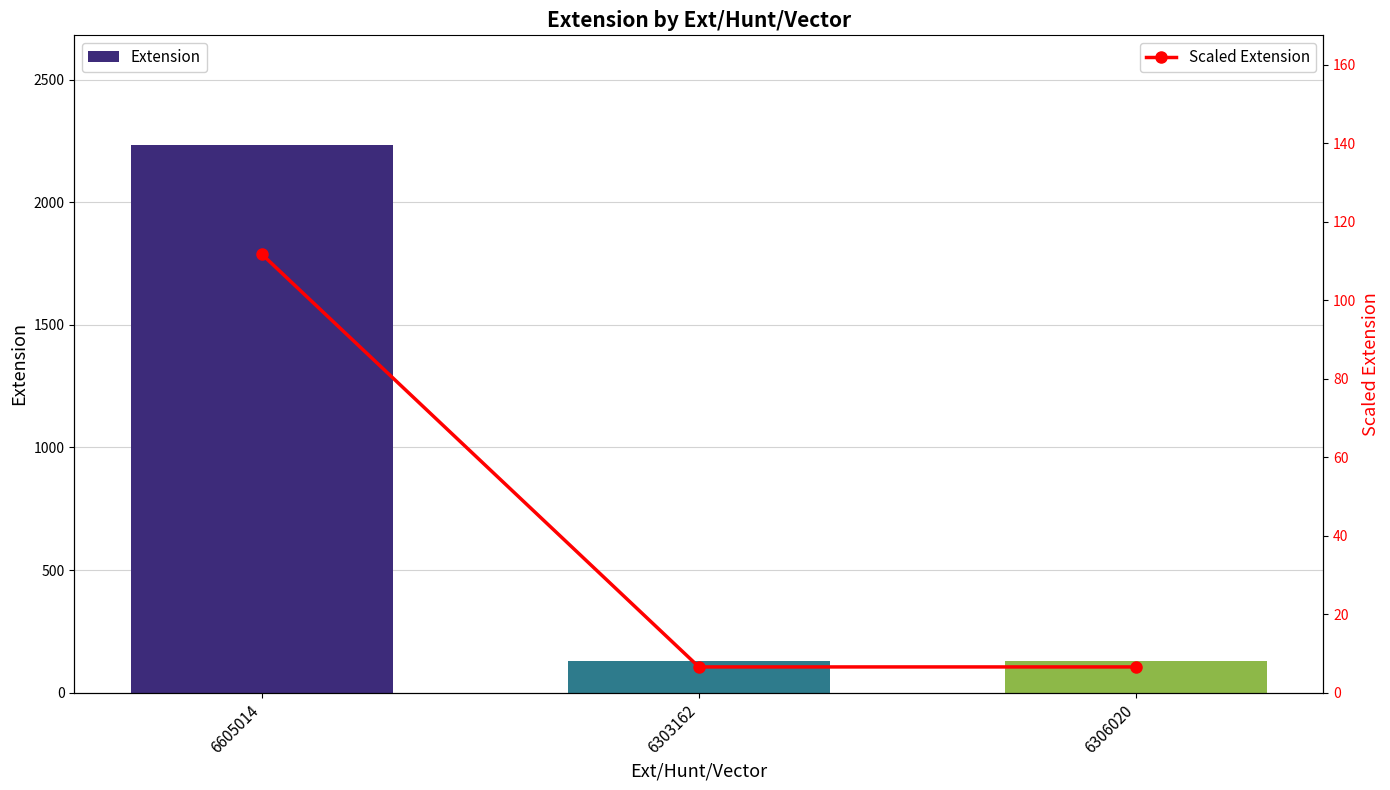

Is it true that Extension equals 200.9 at 6306020?

False